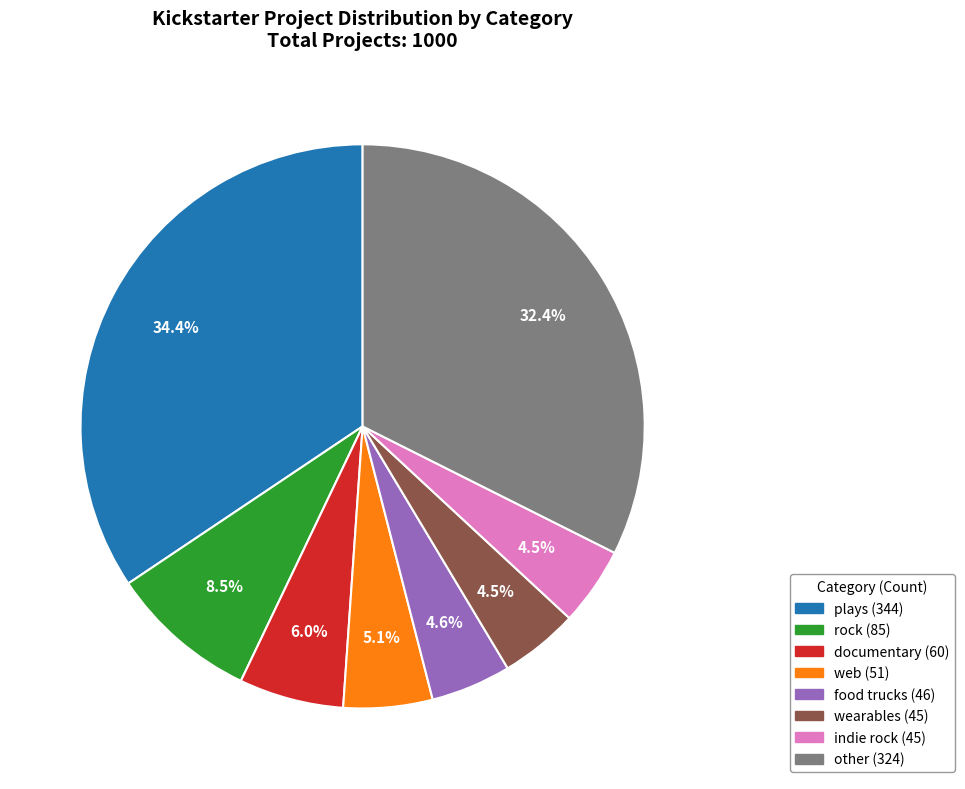

Does any single category account for the majority?

No